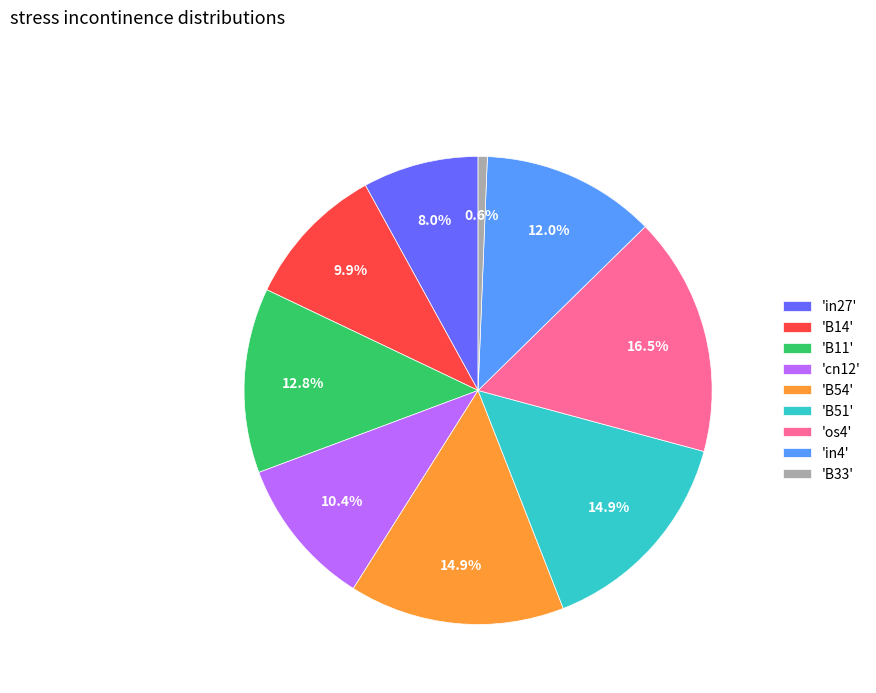

What is the smallest slice in the pie chart?

'B33'